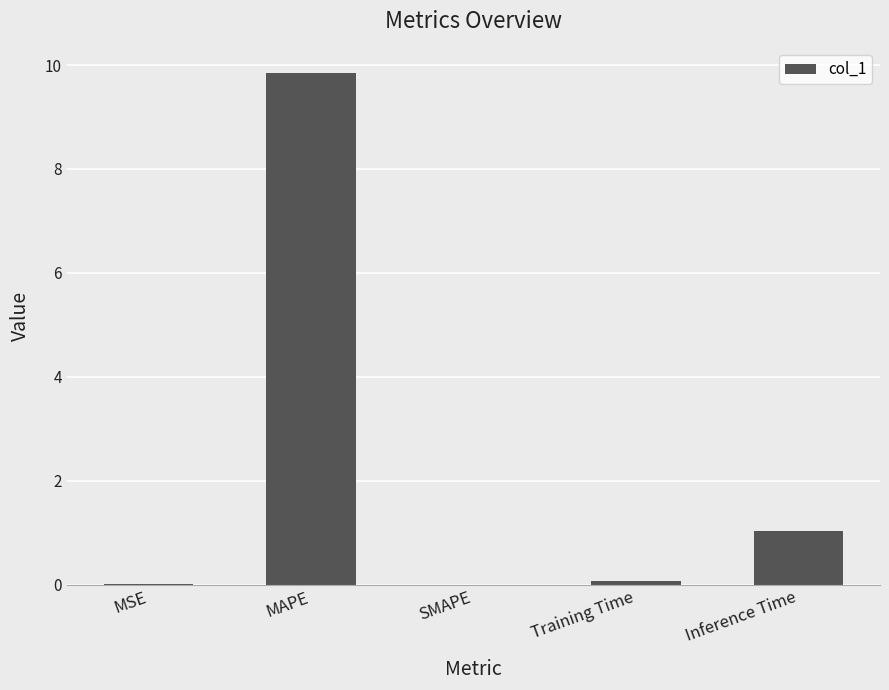

What is the sum of all values?

11.0